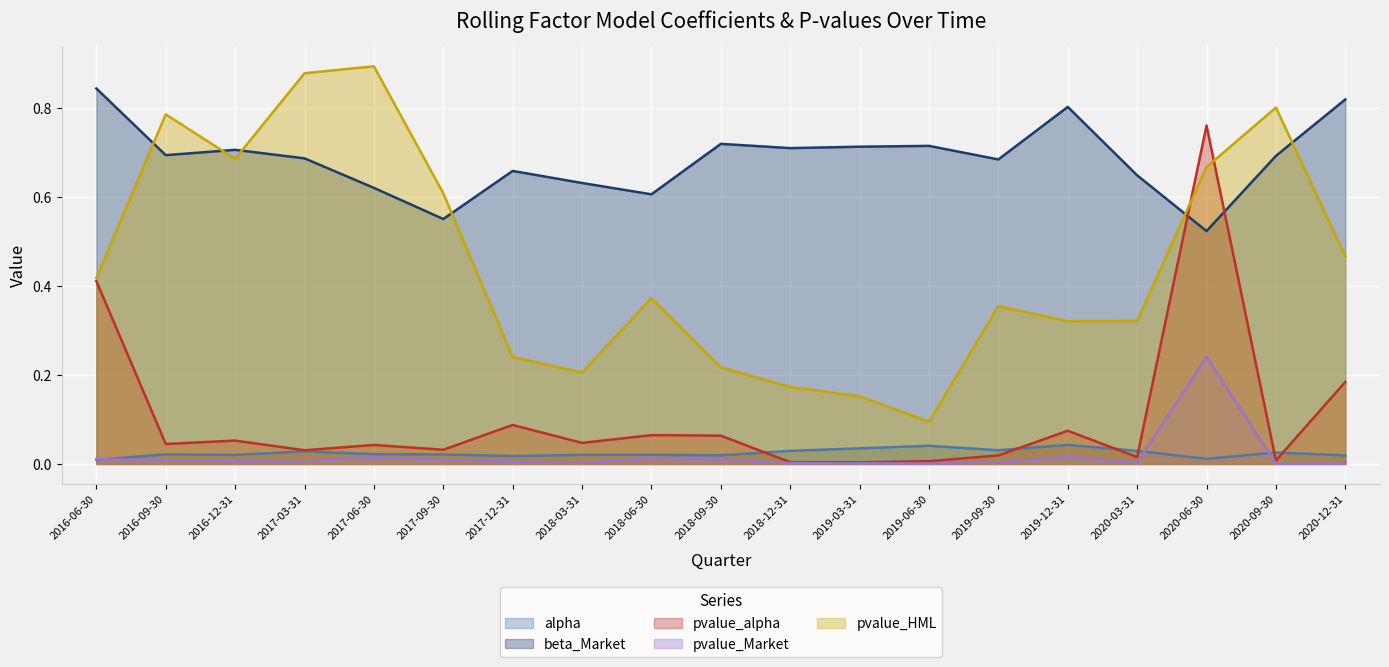

The pvalue_Market series shows 0.0 at 2020-09-30. True or false?

False